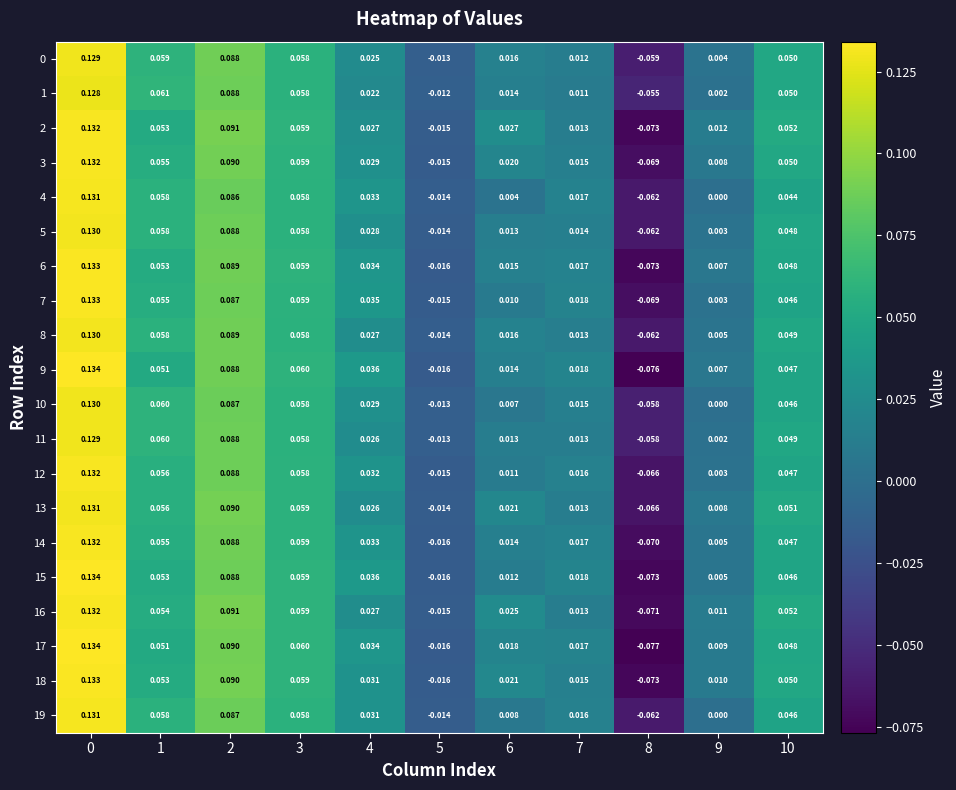

Which label corresponds to the smallest value in the chart?

8